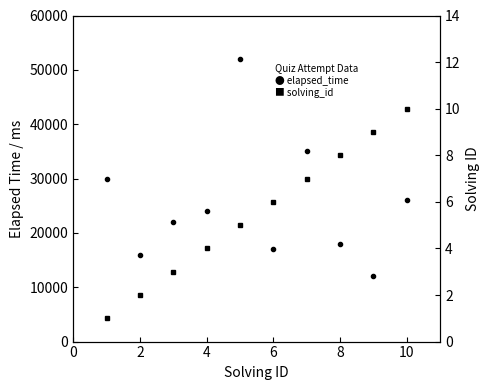

What are all the series names shown in the legend?

elapsed_time, solving_id